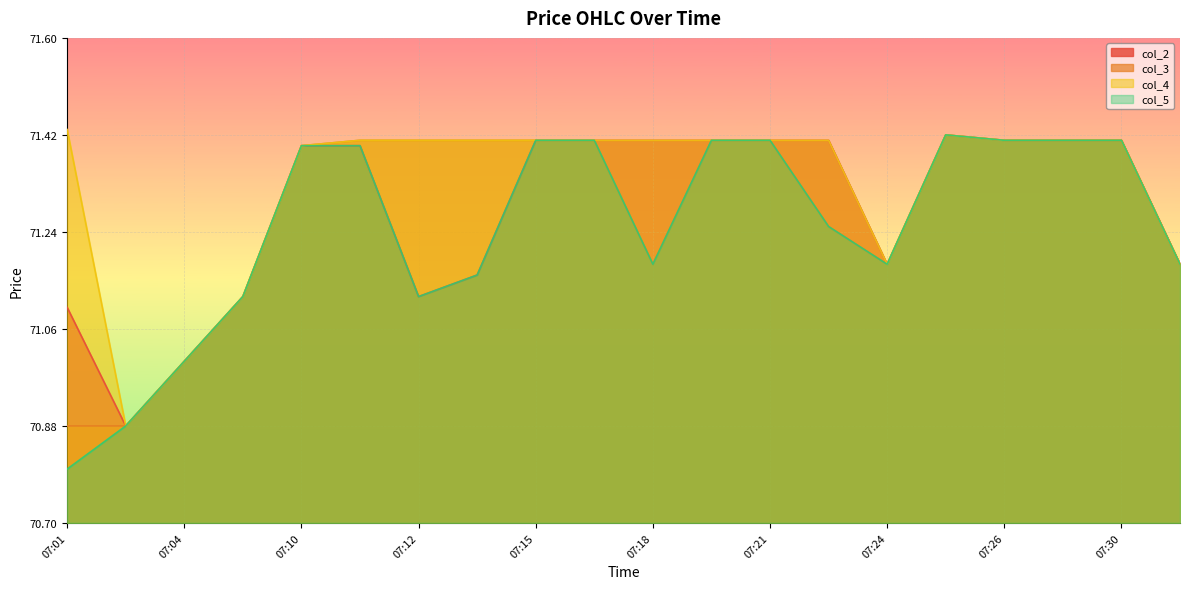

Rank the categories by col_4 value from highest to lowest.

07:01, 07:25, 07:11, 07:12, 07:14, 07:15, 07:17, 07:18, 07:19, 07:21, 07:23, 07:26, 07:28, 07:30, 07:10, 07:24, 07:31, 07:09, 07:04, 07:03